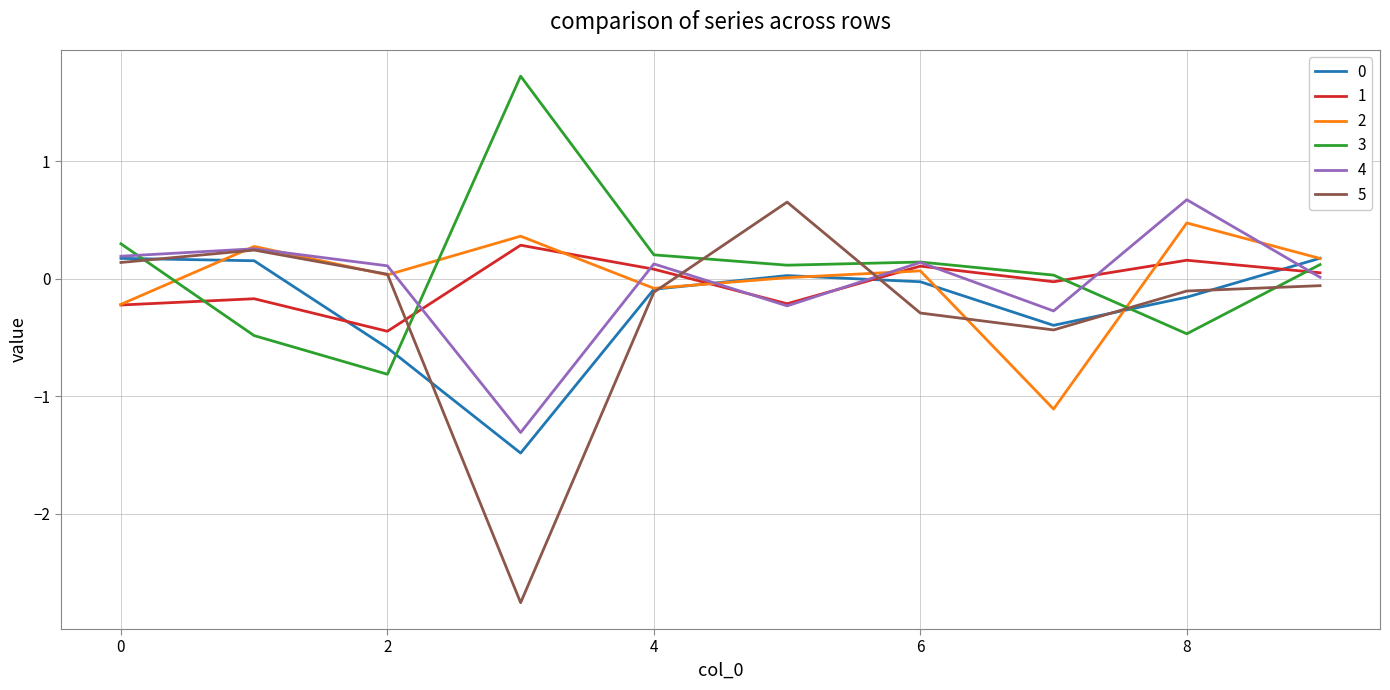

Which series has the widest spread of values?

5